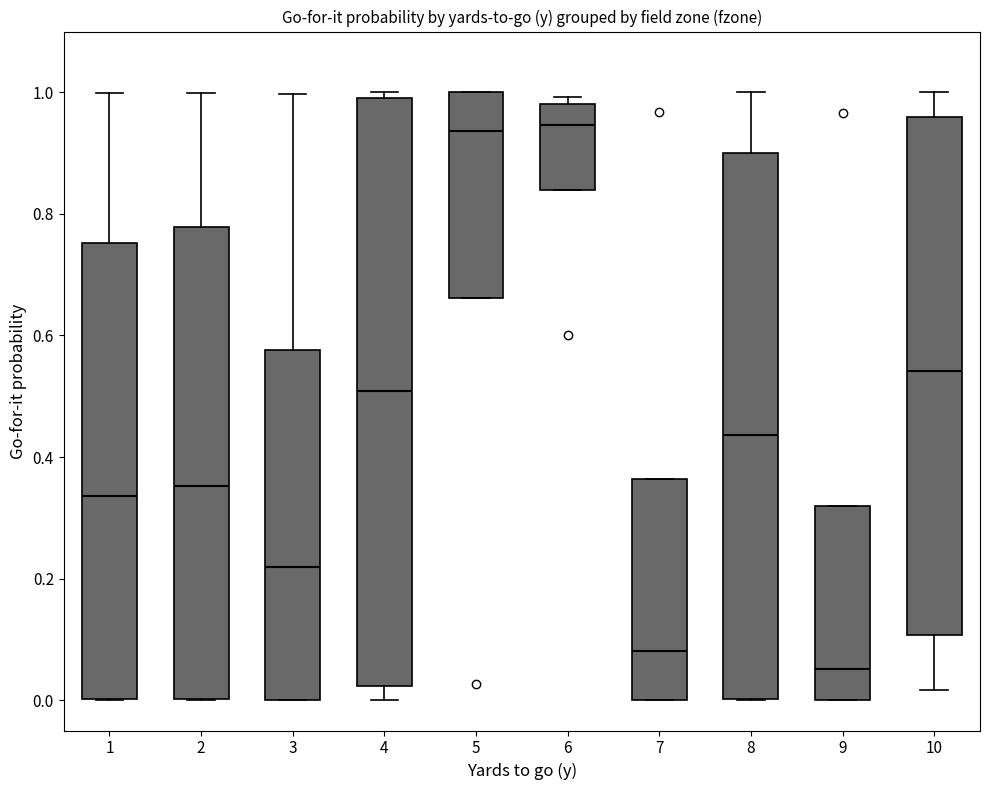

Reading left to right, read every box against the y-axis: the position of its median line, the range the box covers, and the ends of its whiskers. The values are not printed on the chart, so give them approximately, as read against the axis.

1: median 0.34, box 0.00 to 0.76, whiskers 0.00 to 1.00
2: median 0.36, box 0.00 to 0.78, whiskers 0.00 to 1.00
3: median 0.22, box 0.00 to 0.58, whiskers 0.00 to 1.00
4: median 0.50, box 0.02 to 0.98, whiskers 0.00 to 1.00
5: median 0.94, box 0.66 to 1.00, whiskers 0.66 to 1.00
6: median 0.94, box 0.84 to 0.98, whiskers 0.84 to 1.00
7: median 0.08, box 0.00 to 0.36, whiskers 0.00 to 0.36
8: median 0.44, box 0.00 to 0.90, whiskers 0.00 to 1.00
9: median 0.06, box 0.00 to 0.32, whiskers 0.00 to 0.32
10: median 0.54, box 0.10 to 0.96, whiskers 0.02 to 1.00